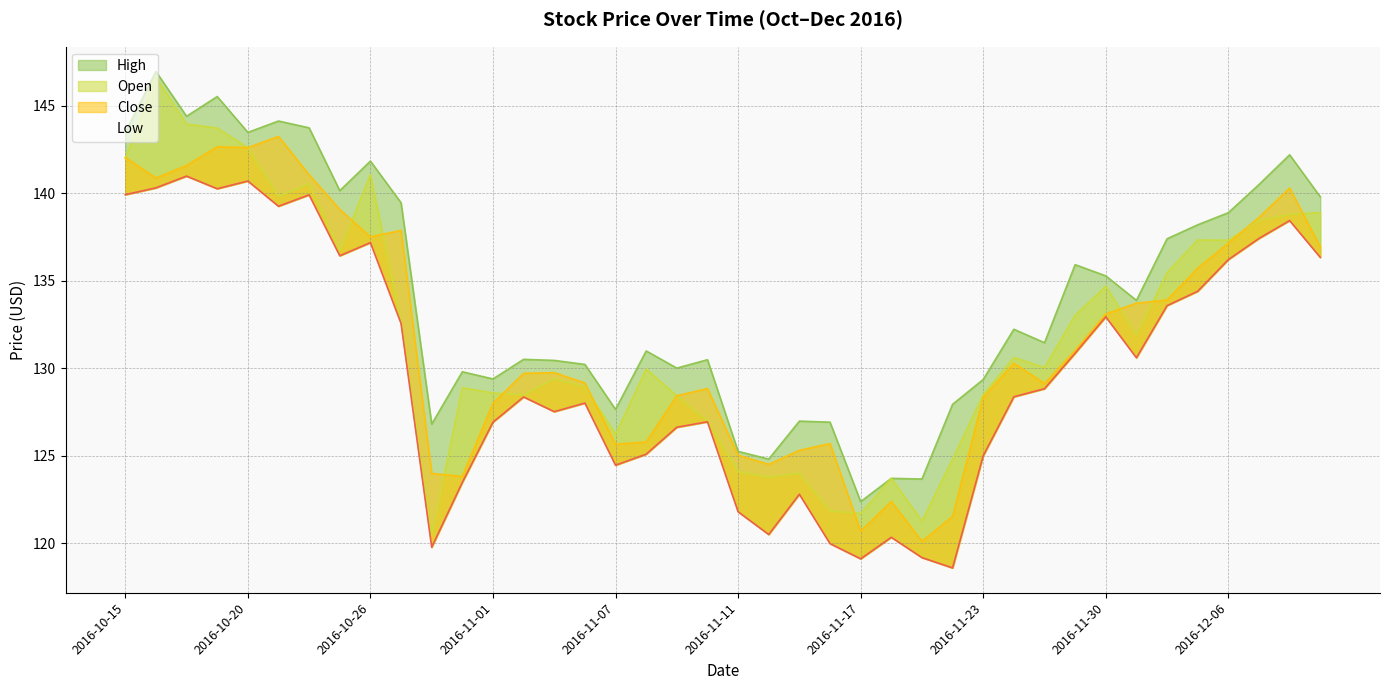

Which series has the largest total across all categories?

High